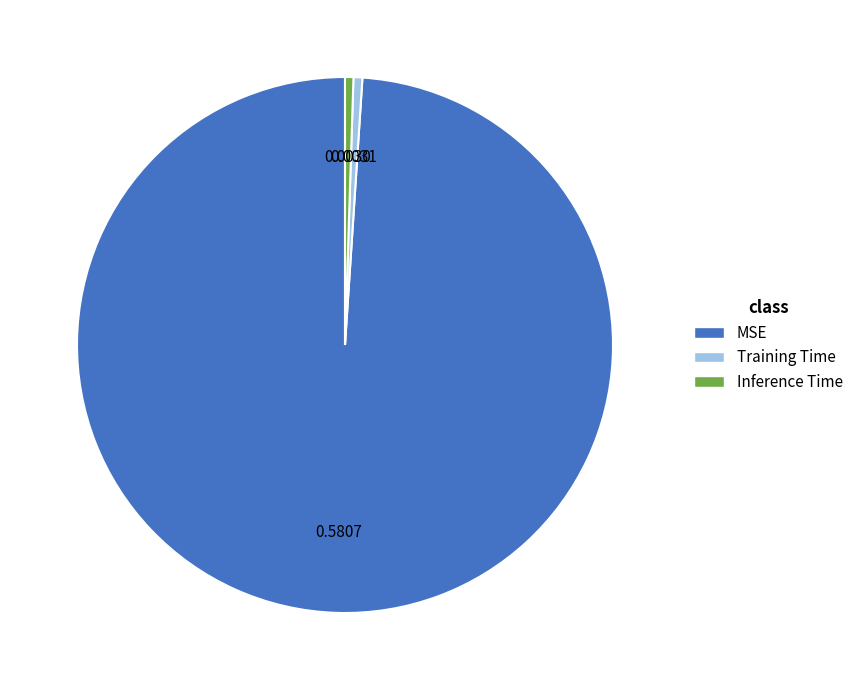

Do Training Time and MSE together represent more than half of the pie?

Yes